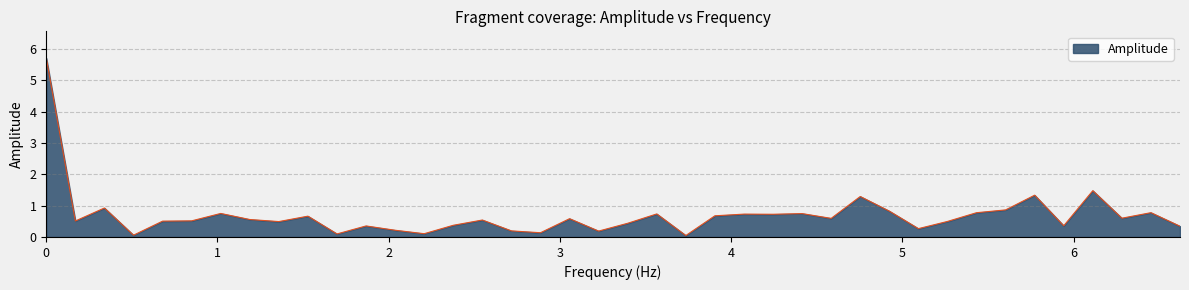

What is the maximum value shown in the chart?

5.7